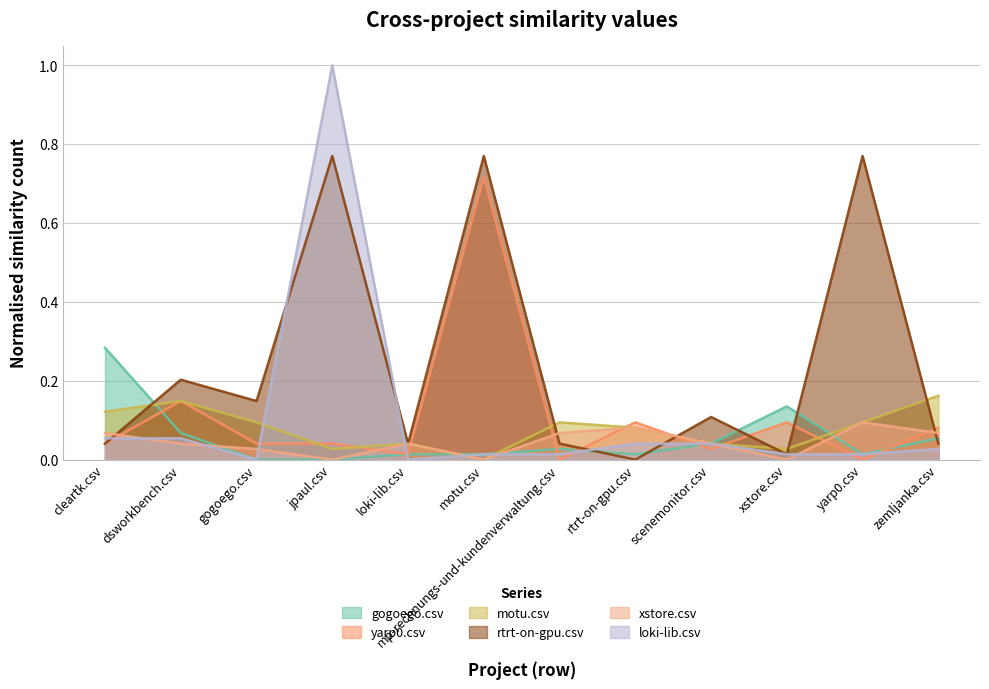

How many data points in motu.csv are above 0?

11